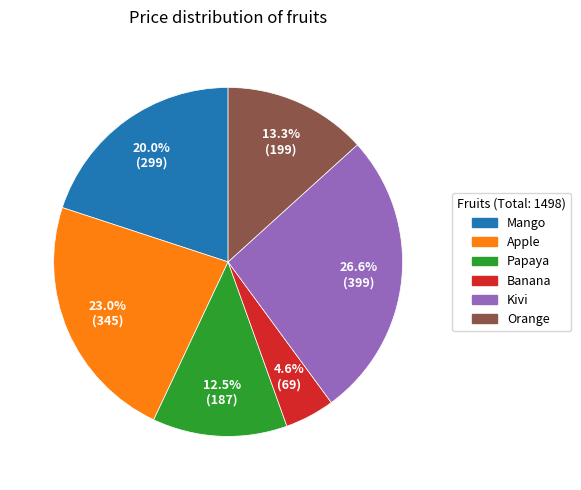

Combined, what portion of the pie is Banana and Orange?

17.9%